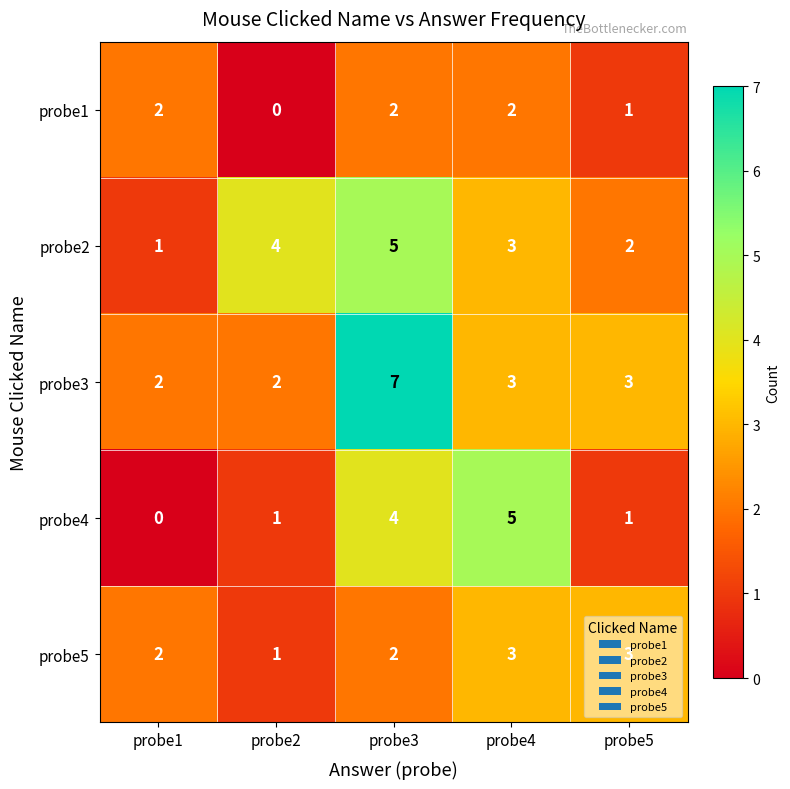

Where does the probe3 series first go above 3?

probe3